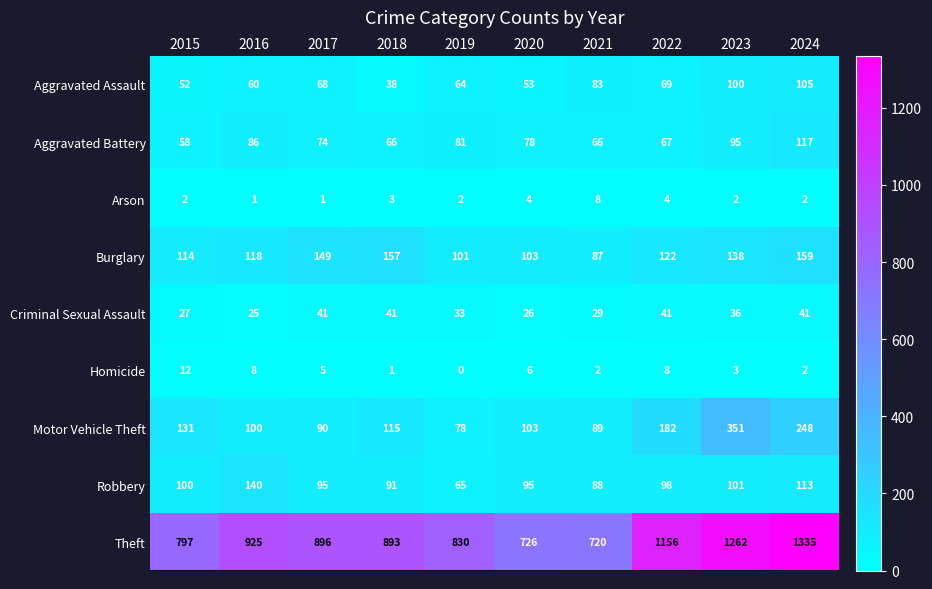

How many data points does each series have?

10